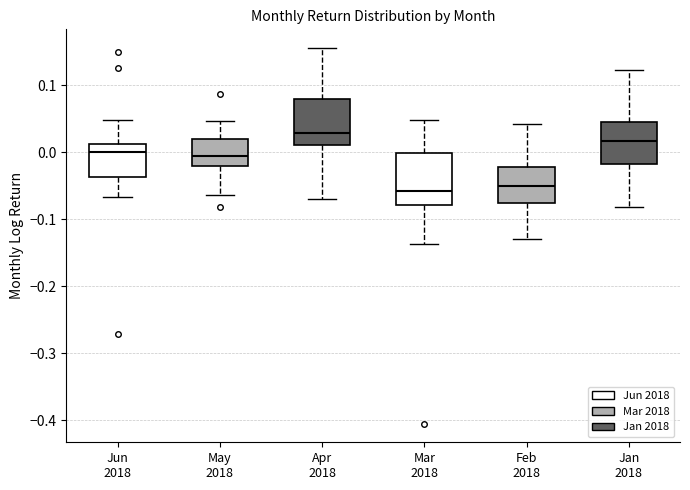

Where is the lower edge of the box for Jan 2018 on the y-axis? The values are not printed on the chart, so give them approximately, as read against the axis.

-0.02